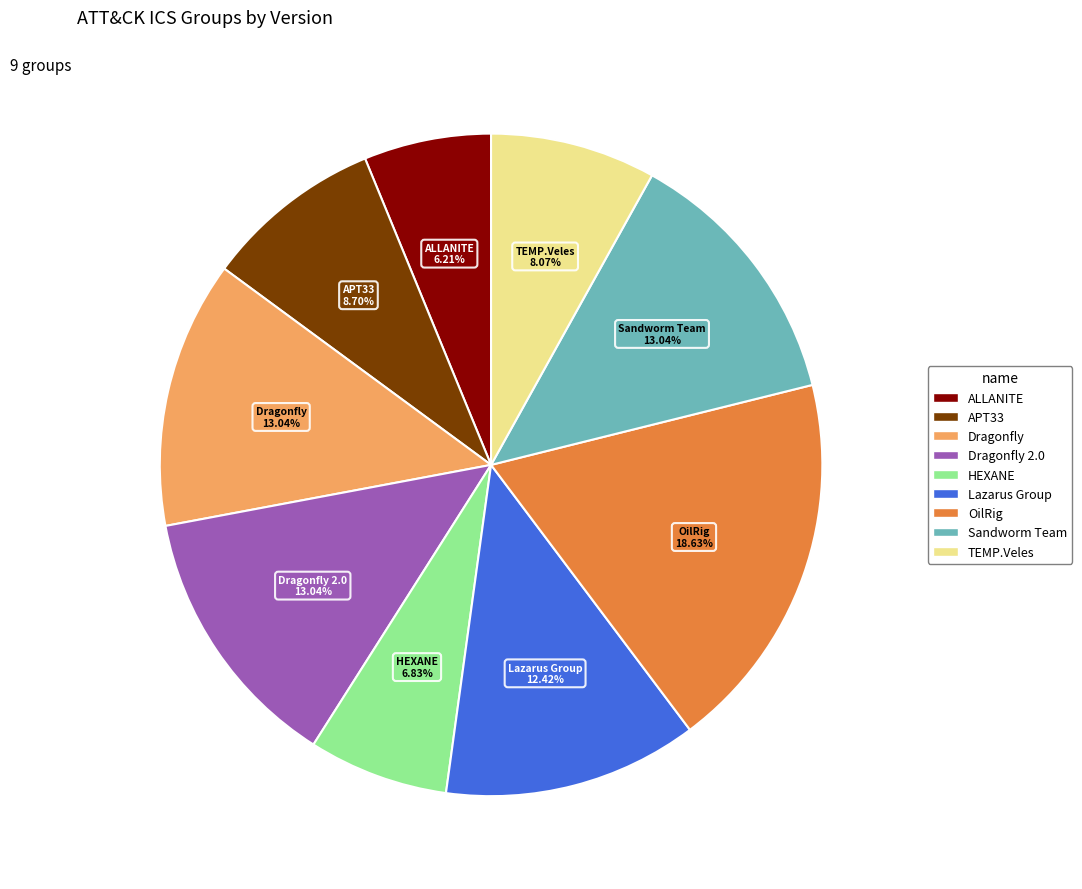

To the nearest percent, what is the average slice percentage?

11%